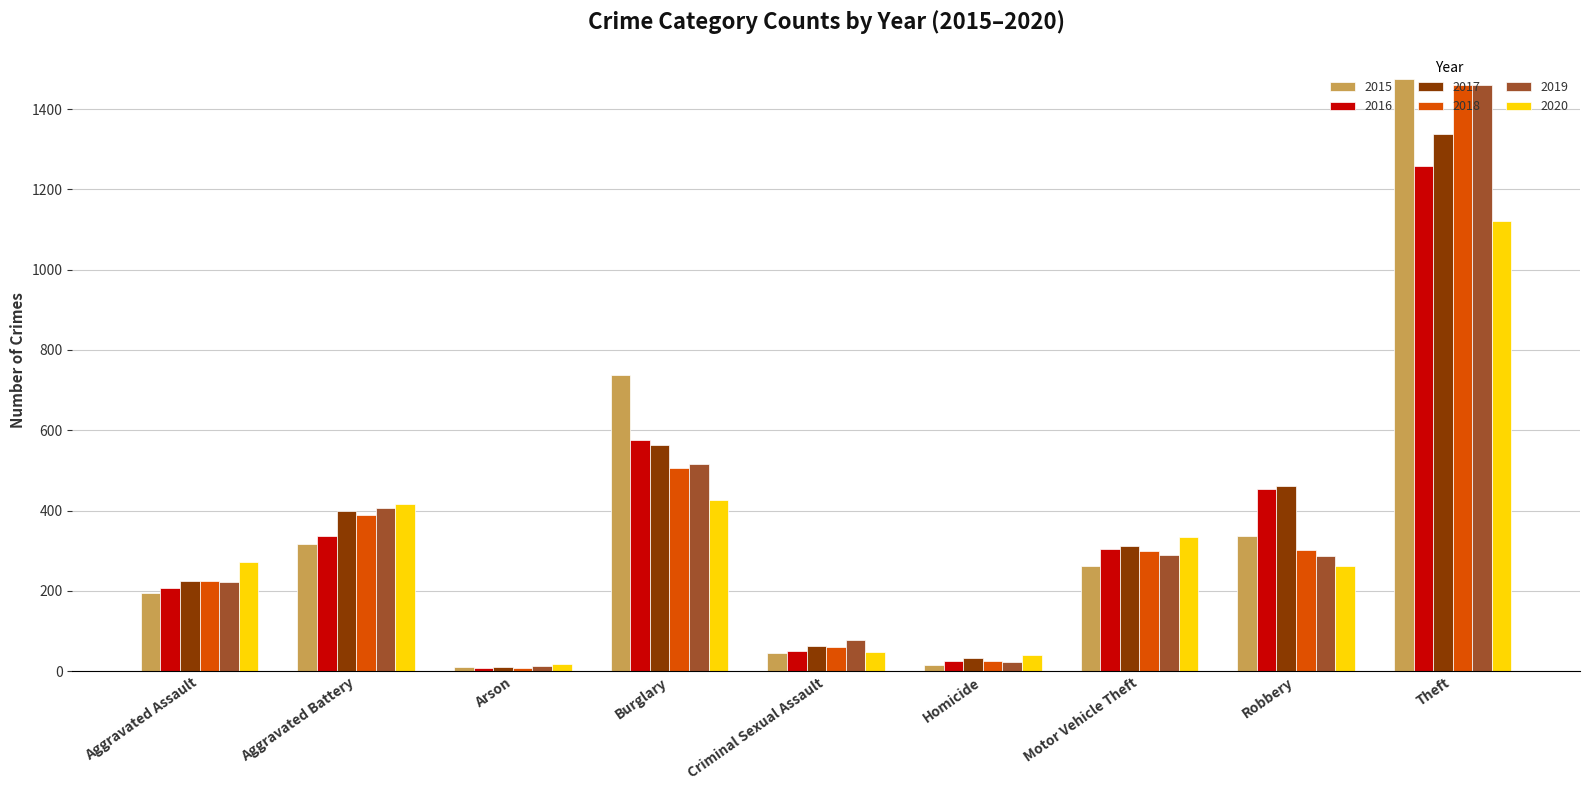

What is the total value across all series at Homicide?

162